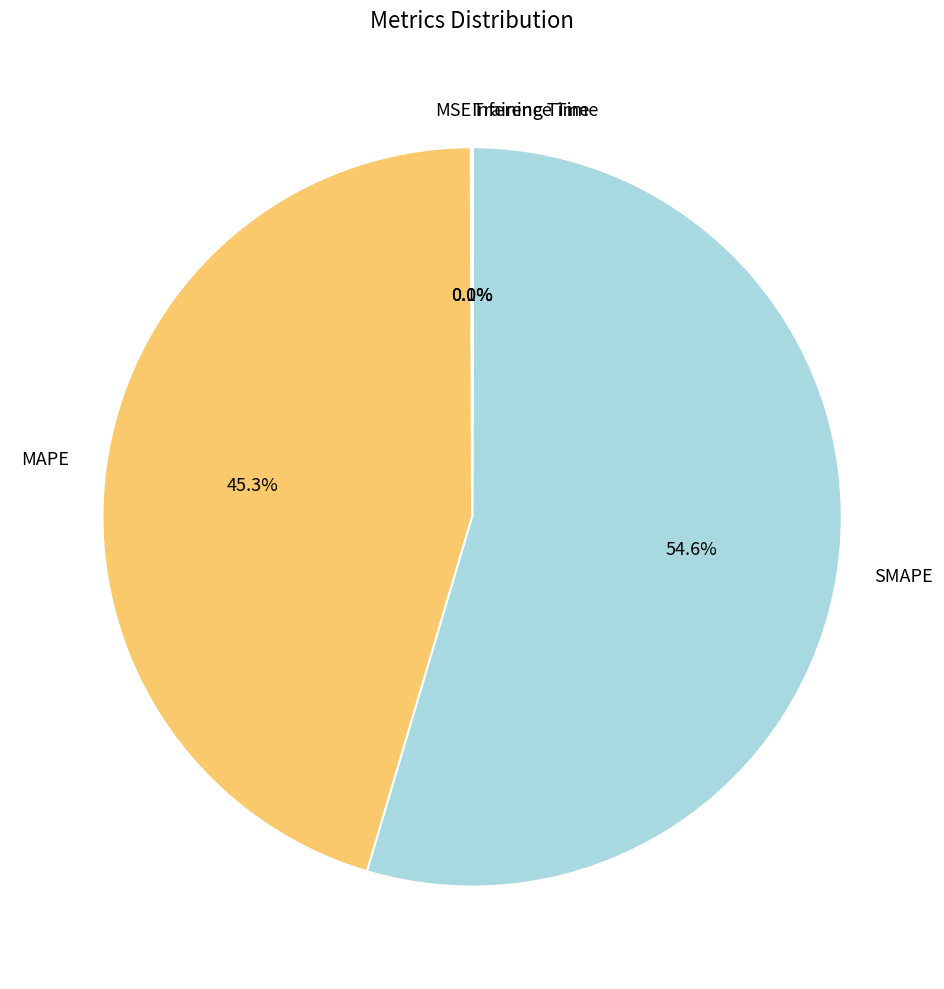

Is there any slice that represents more than half of the pie?

Yes